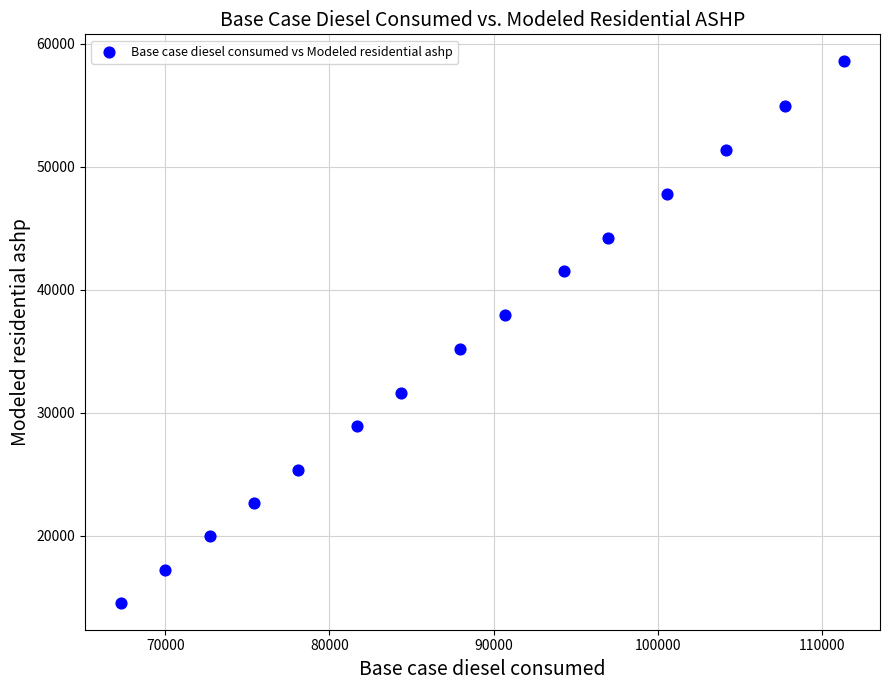

What is the range of Y values (max minus min)?

44018.7